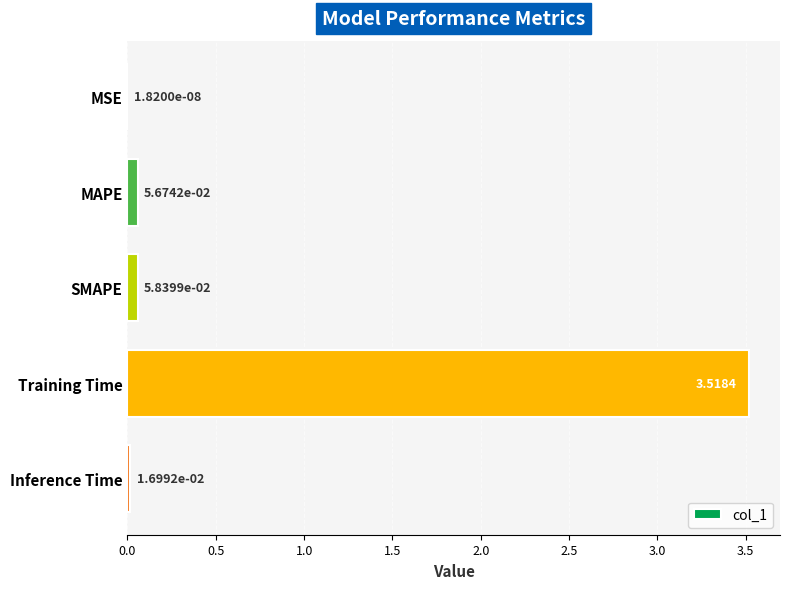

Which label corresponds to the largest value in the chart?

Training Time